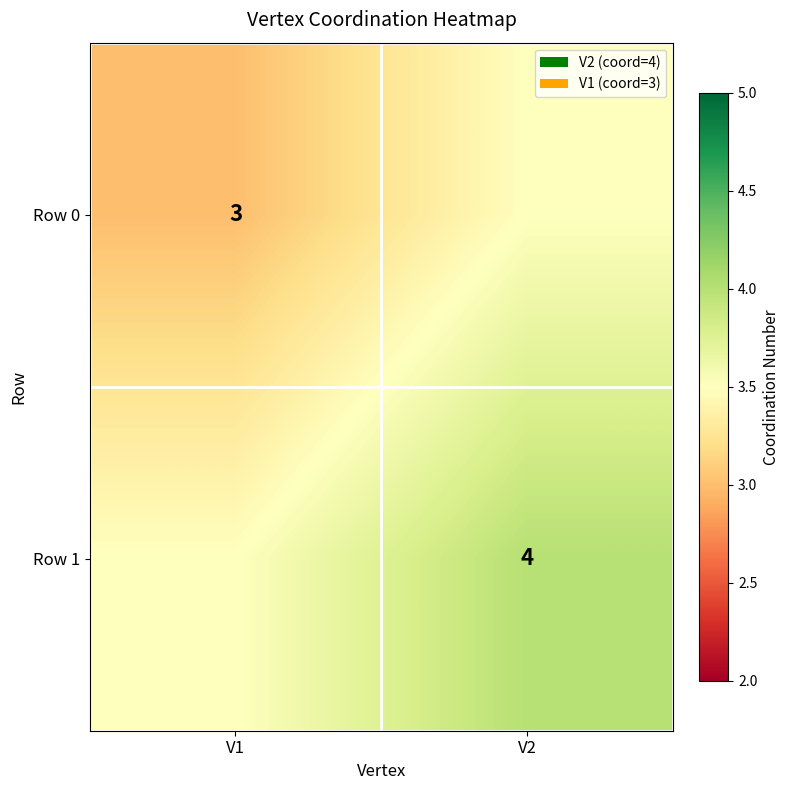

What is the smallest value displayed?

3.0